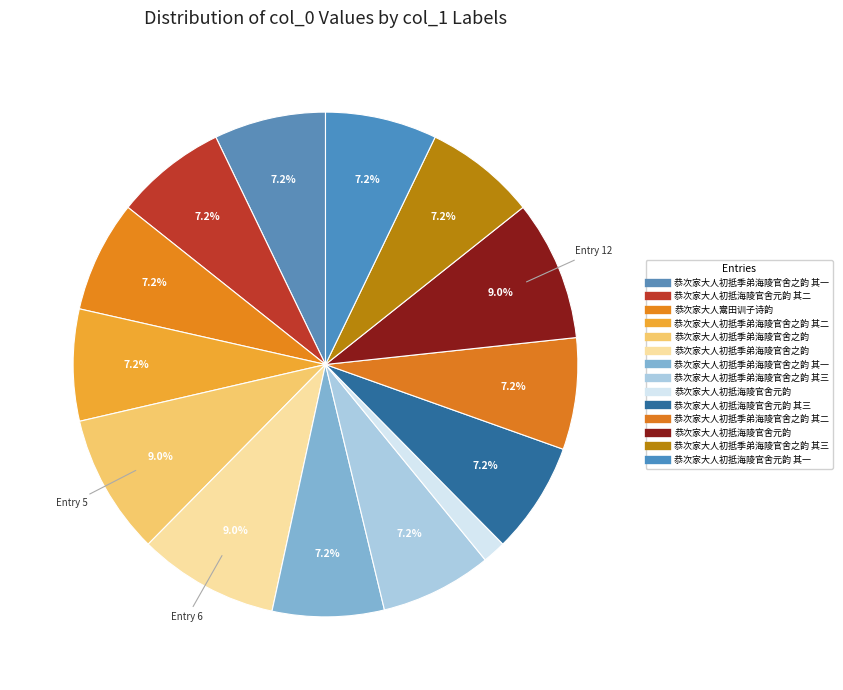

How many slices are in this pie chart?

14